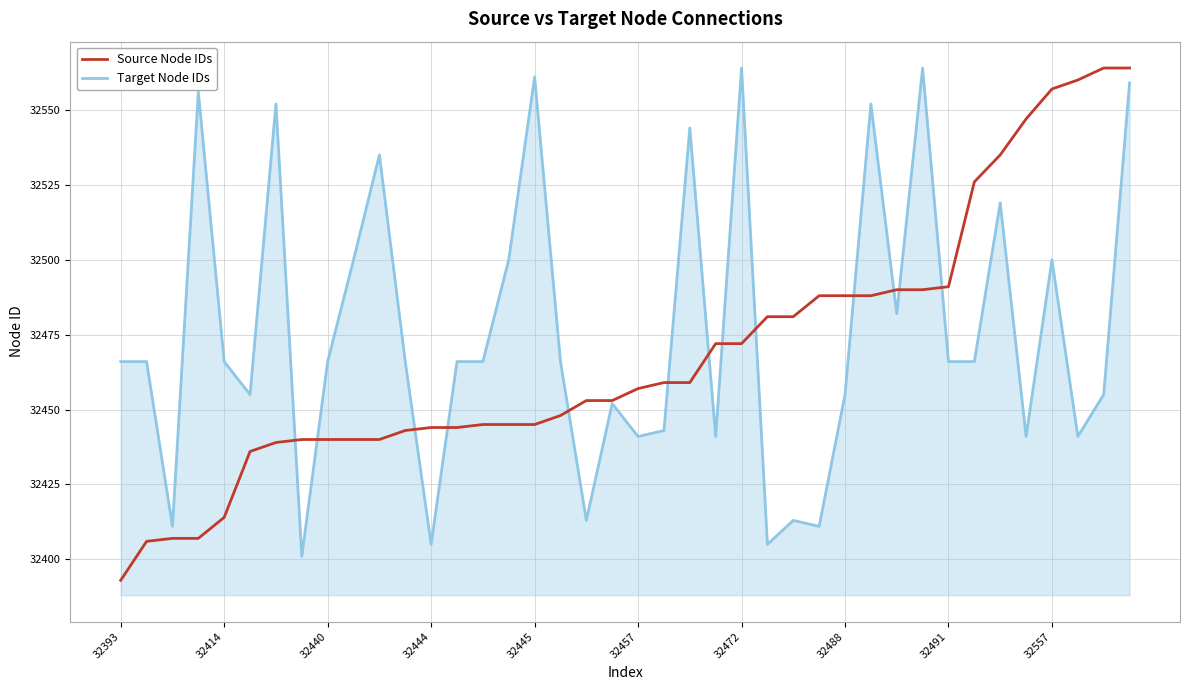

What is the highest value of the Source Node IDs series?

32564